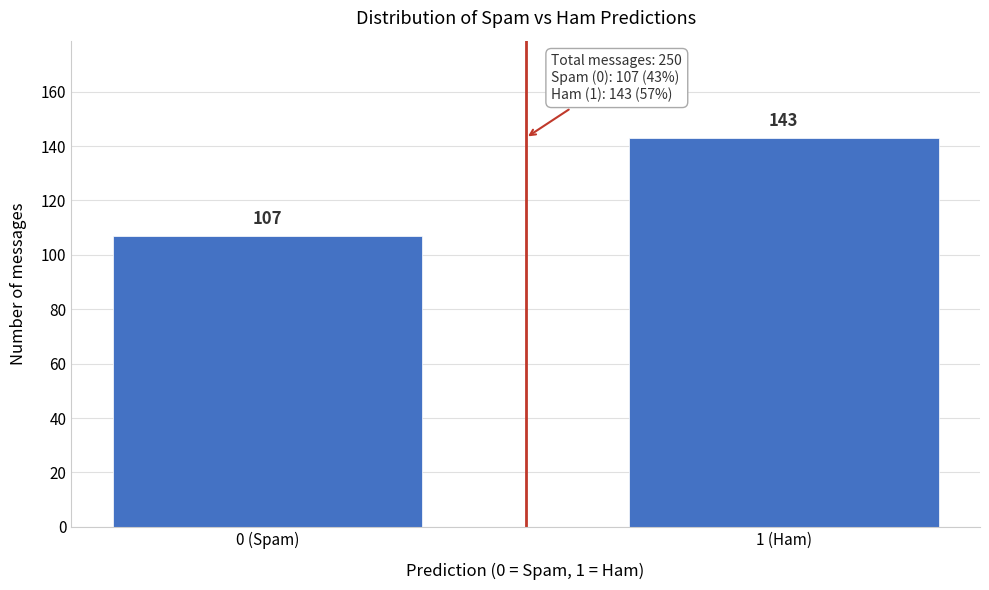

Reading left to right, list all the values displayed in this chart.

0 (Spam)=107	1 (Ham)=143